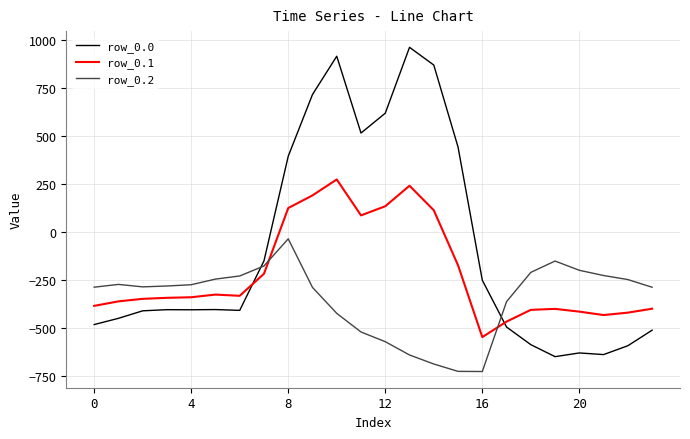

What is the difference between the maximum and minimum values in the row_0.1 series?

821.4